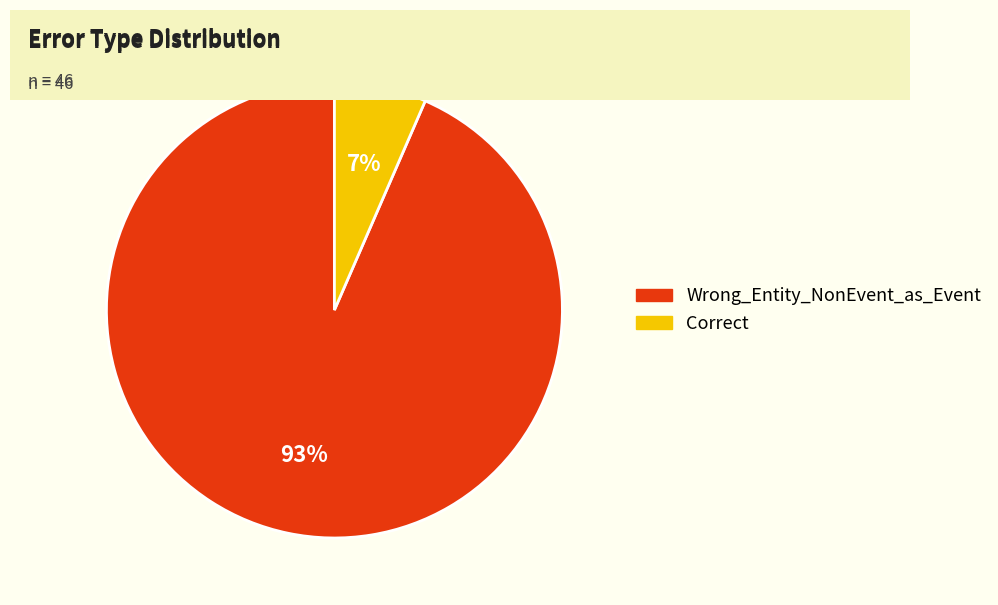

Between Wrong_Entity_NonEvent_as_Event and Correct, which is larger?

Wrong_Entity_NonEvent_as_Event